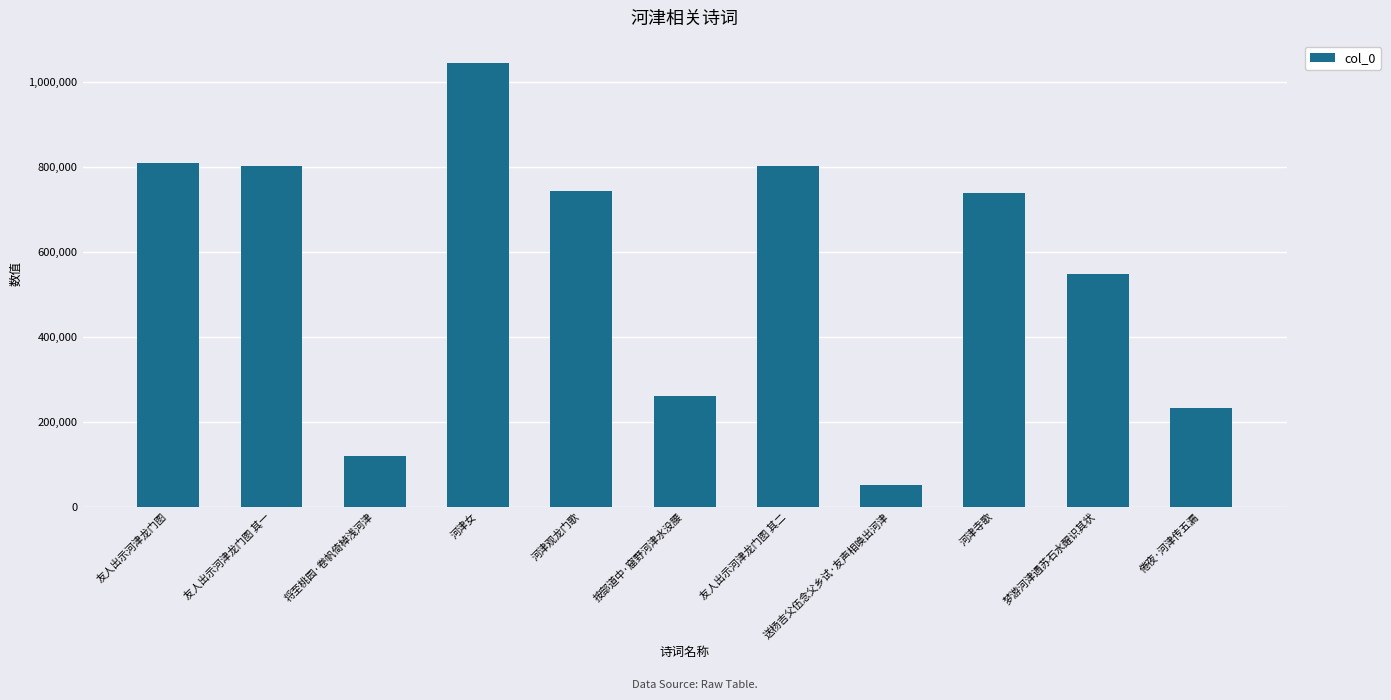

How many bars are there in total?

11